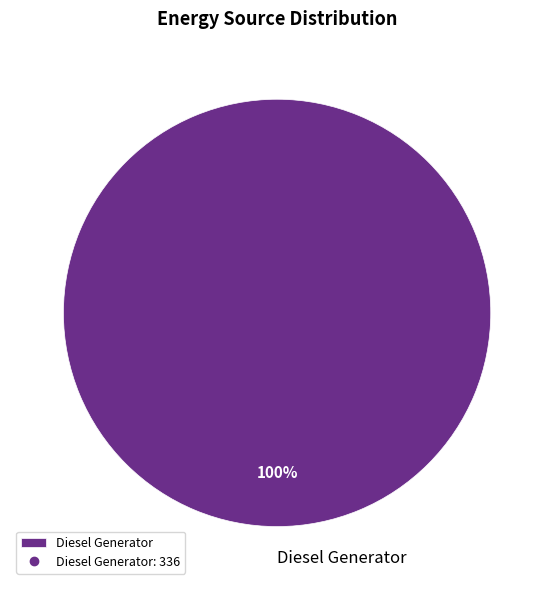

The Diesel Generator slice represents 100% of the pie. True or false?

True